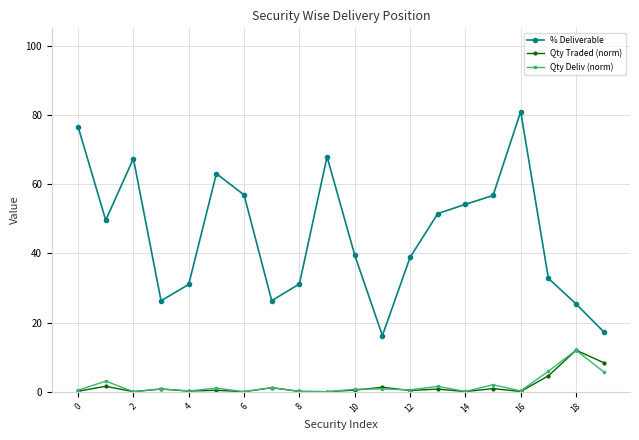

What is the value of the % Deliverable point at the 13th from the left?

38.8